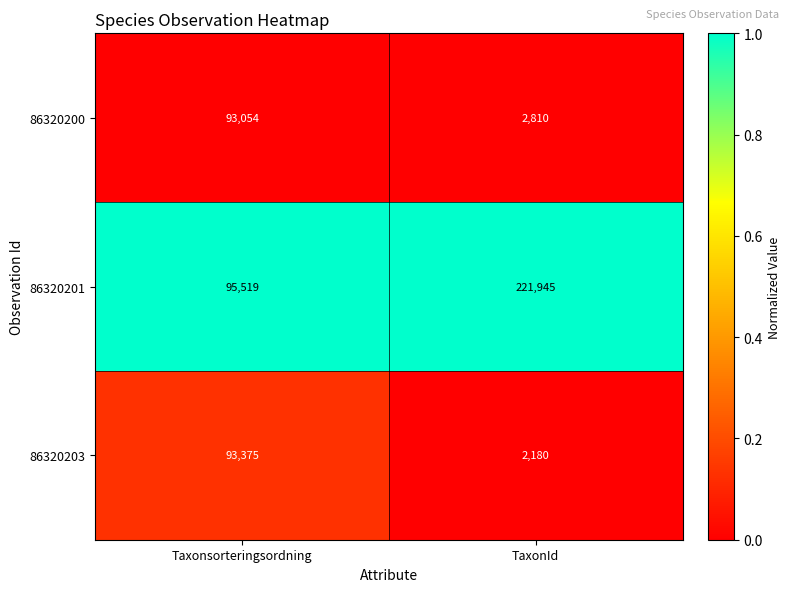

Rank the series at TaxonId from highest to lowest value.

86320201, 86320200, 86320203